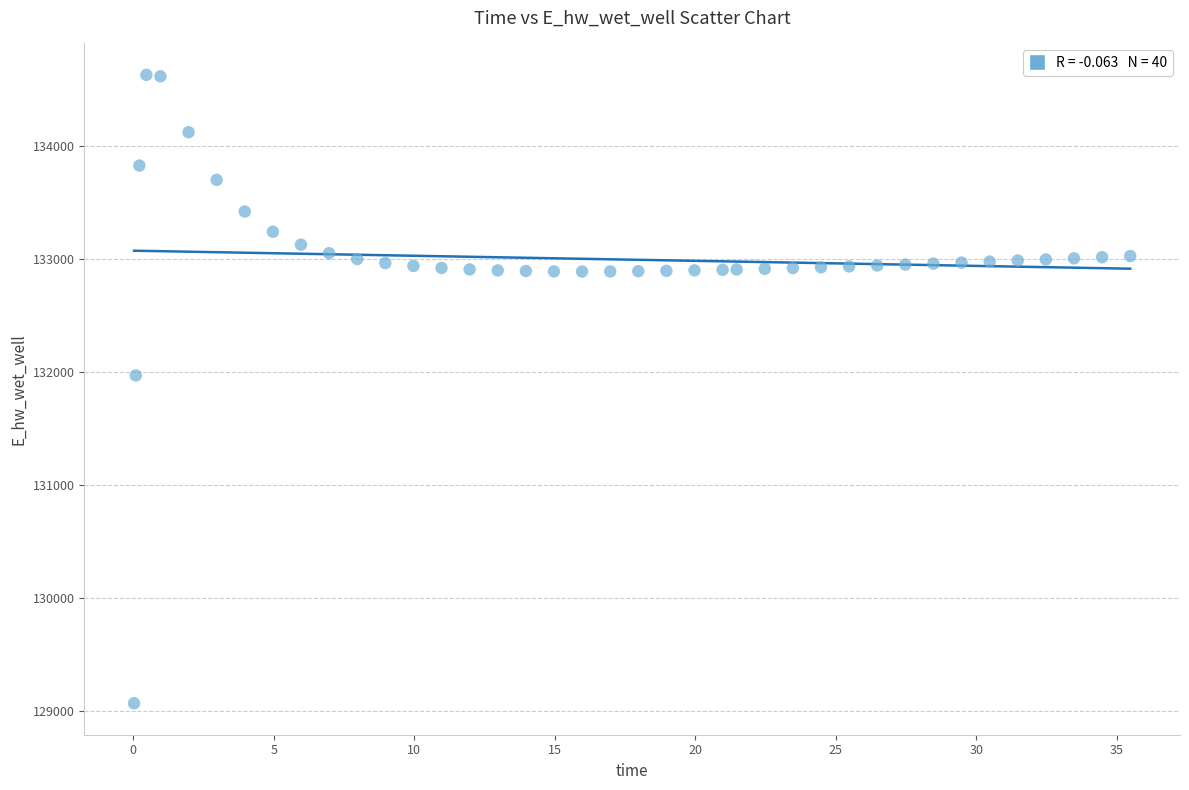

What Y value in the scatter plot is closest to 131849?

131970.0